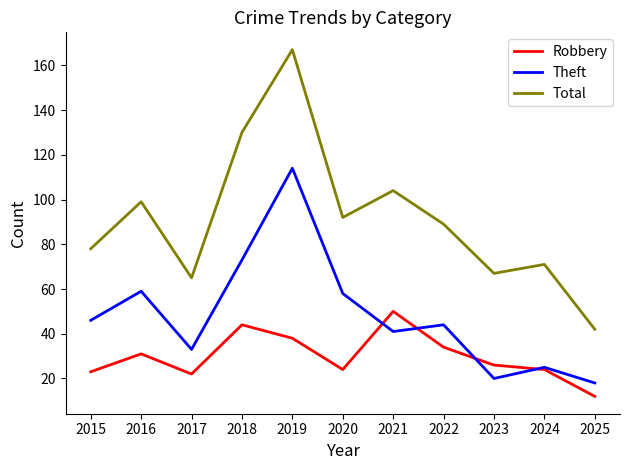

Does the chart display data point markers on the line(s)?

No